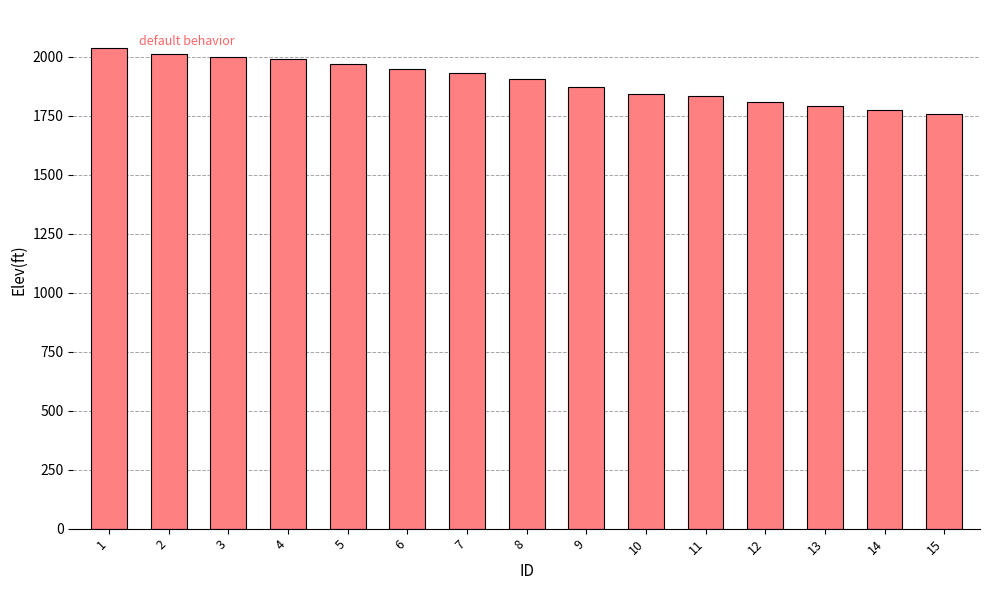

What is the difference between the maximum and minimum values?

278.6